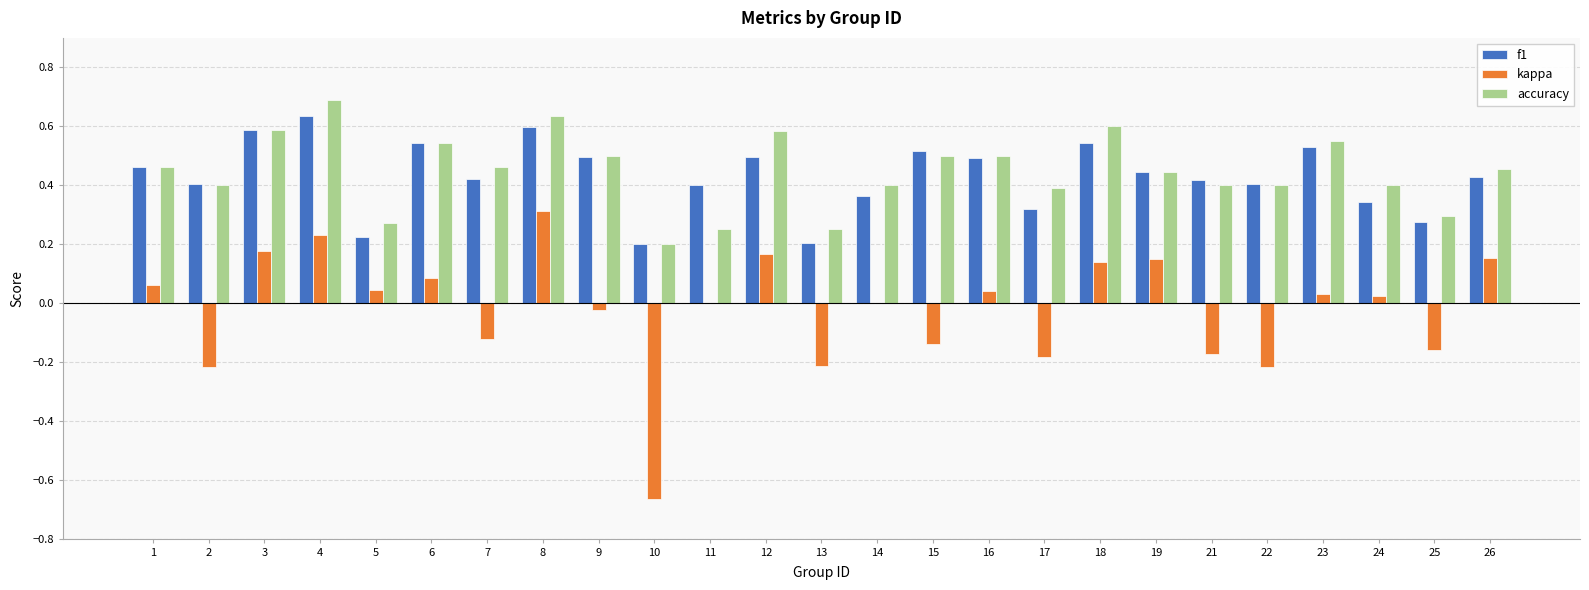

Where does the kappa series first go above 0?

1